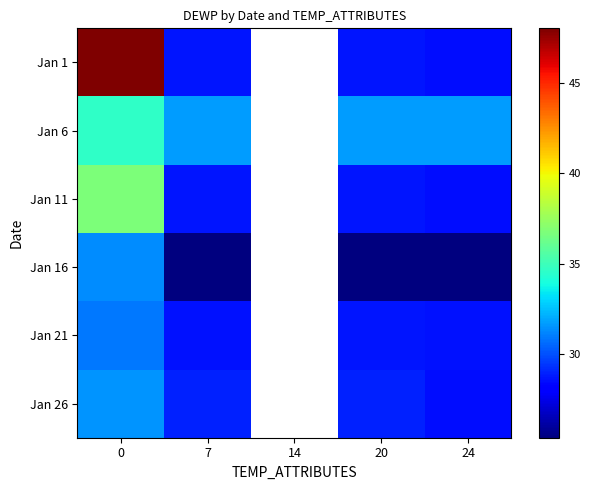

How many values in Jan 6 are above zero?

4